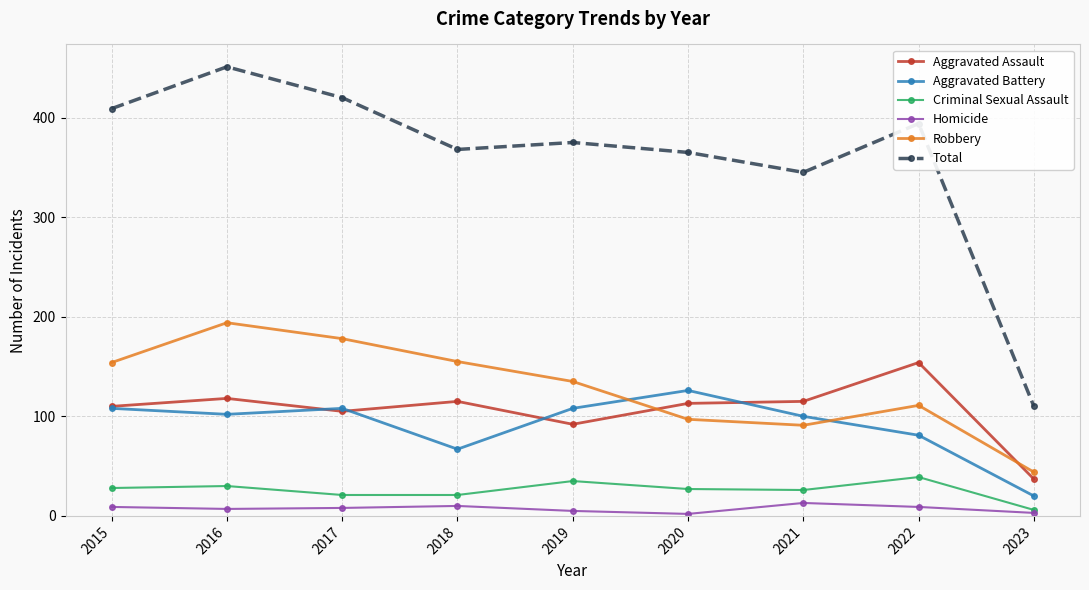

In Aggravated Battery, how many points are lower than both neighbors (excluding endpoints)?

2